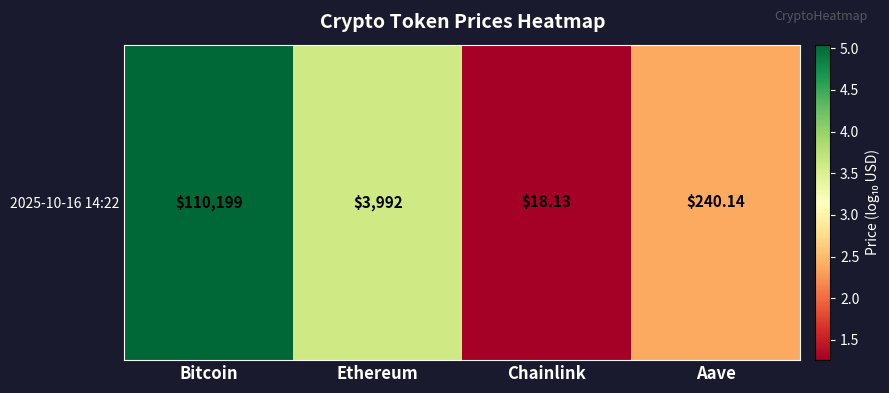

At which label does the data first exceed 3?

Bitcoin